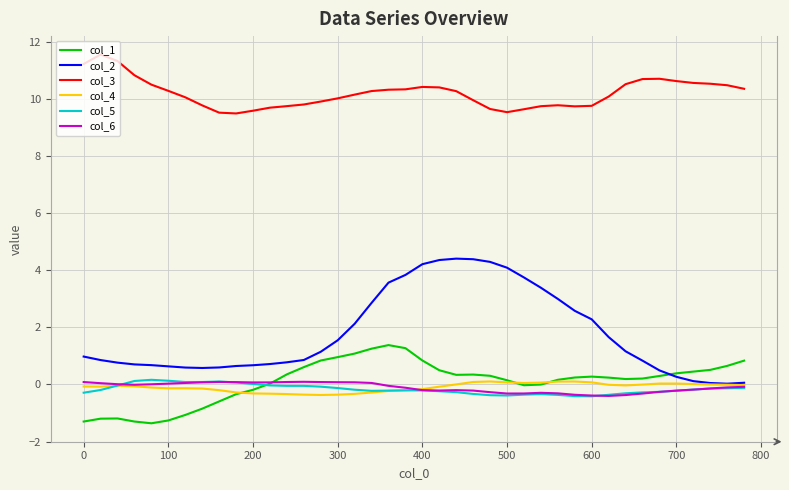

True or false: col_3 and col_4 intersect in this chart.

False